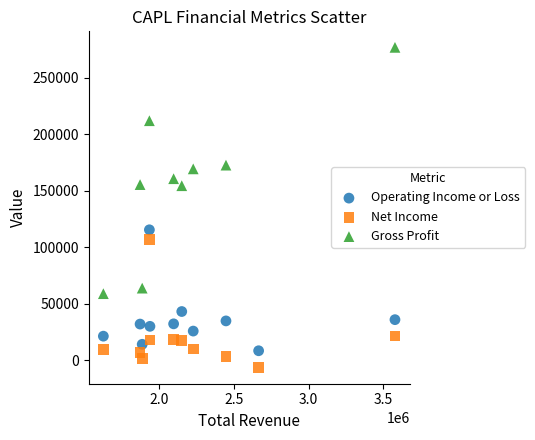

Which series reaches the minimum Y coordinate?

Net Income